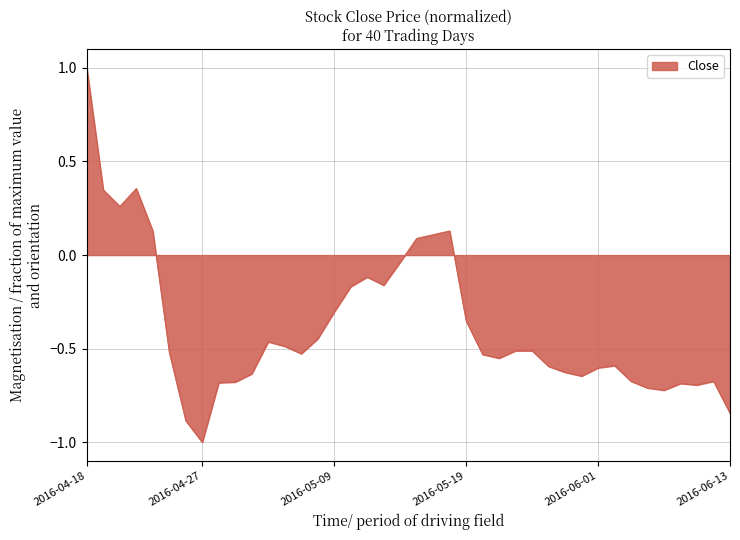

True or false: the data has more than 1 interior local peaks.

True